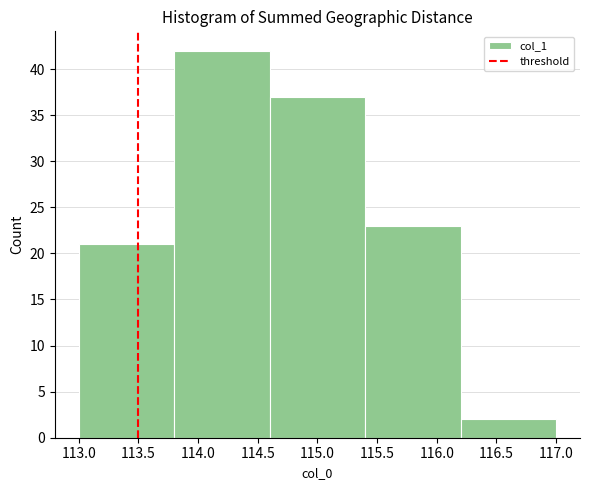

How tall is the bar that spans 116.2 to 117.0 on the x-axis? The values are not printed on the chart, so give them approximately, as read against the axis.

2